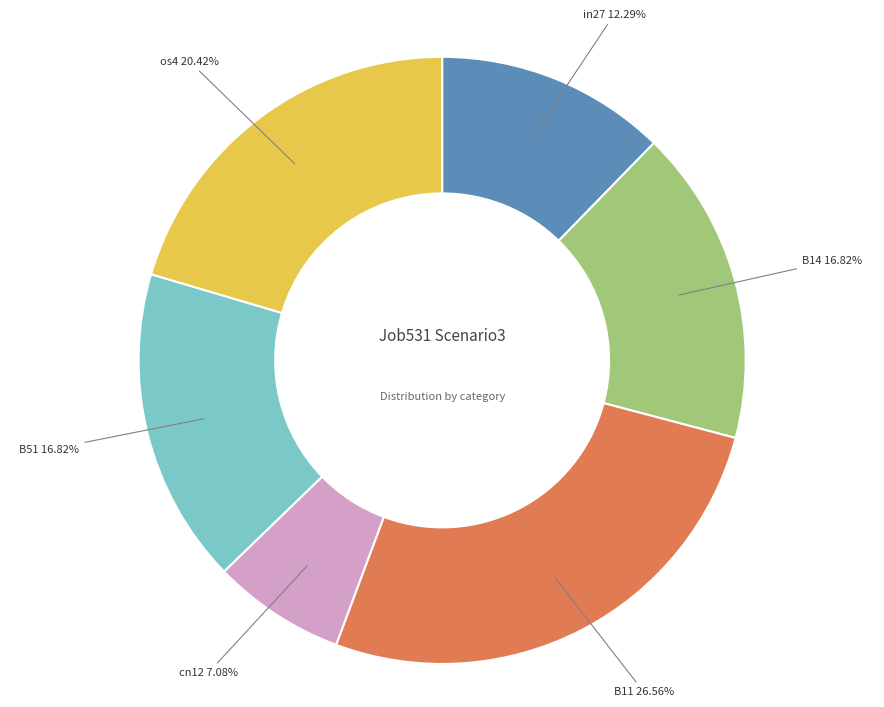

Is there a majority slice in this chart?

No